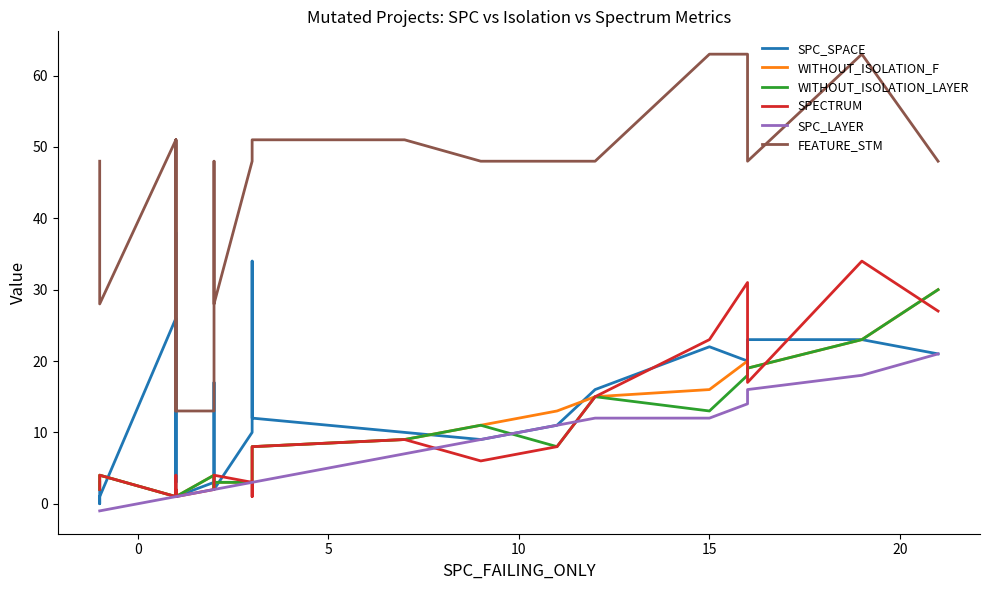

Is the value of FEATURE_STM at 11 greater than the value of SPECTRUM at 25?

Yes